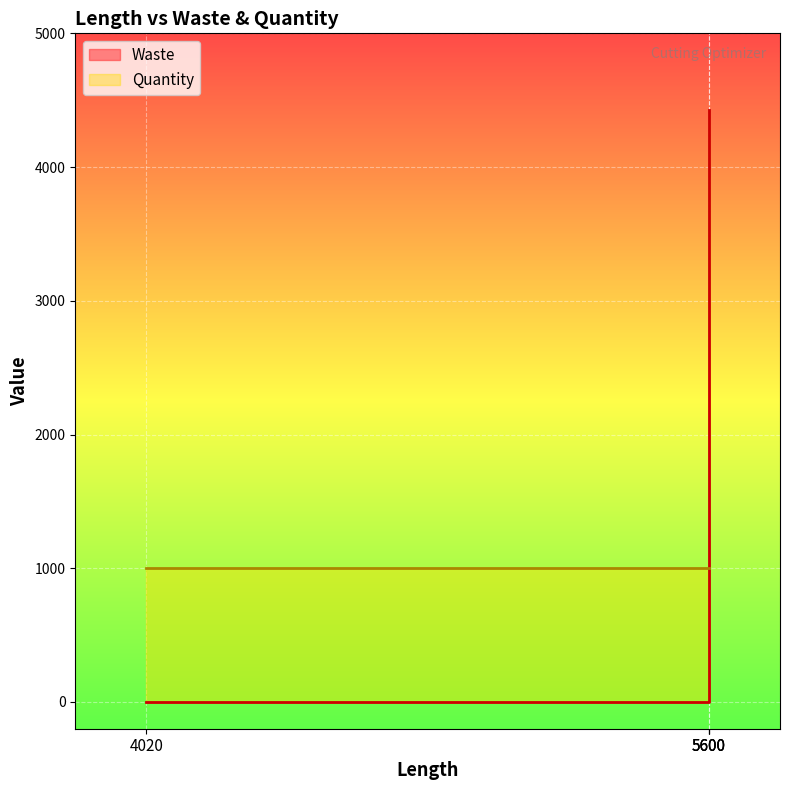

True or false: the data shows -1594 at 5600.

False